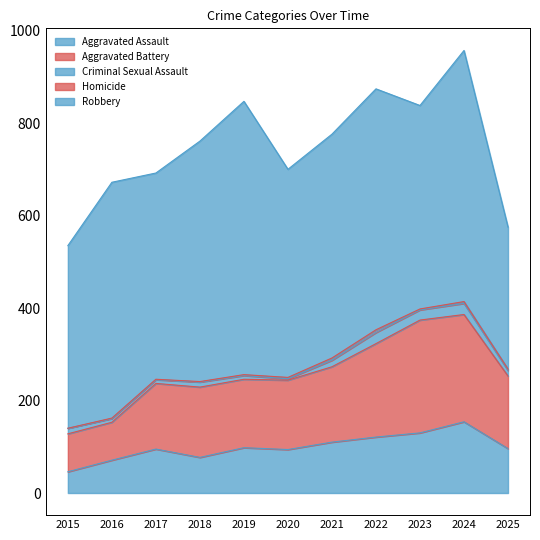

What is the spread (max minus min) of values at 2021?

479